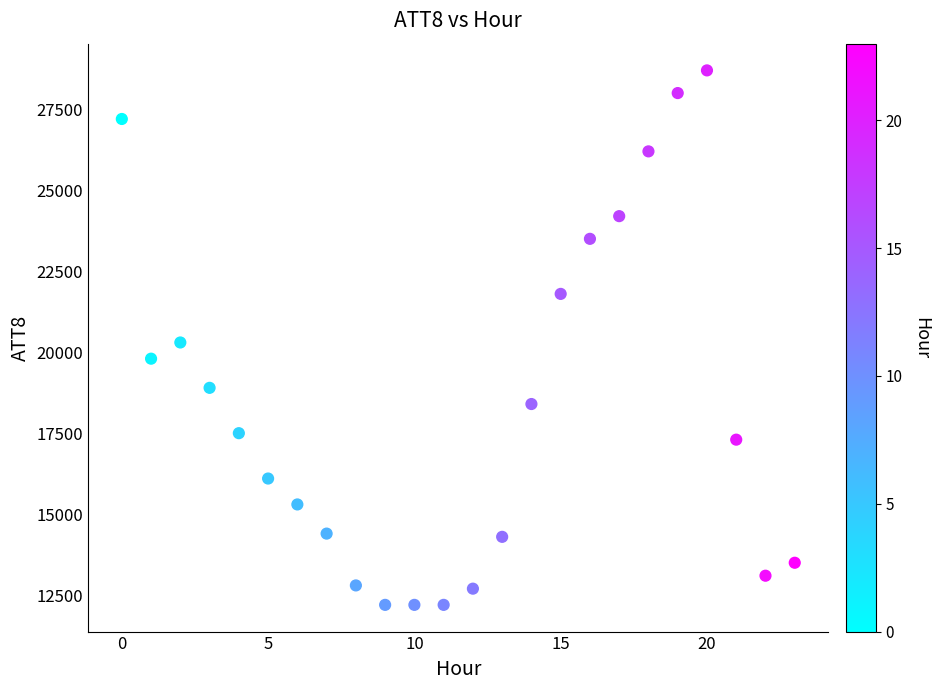

What is the range of Y values (max minus min)?

16500